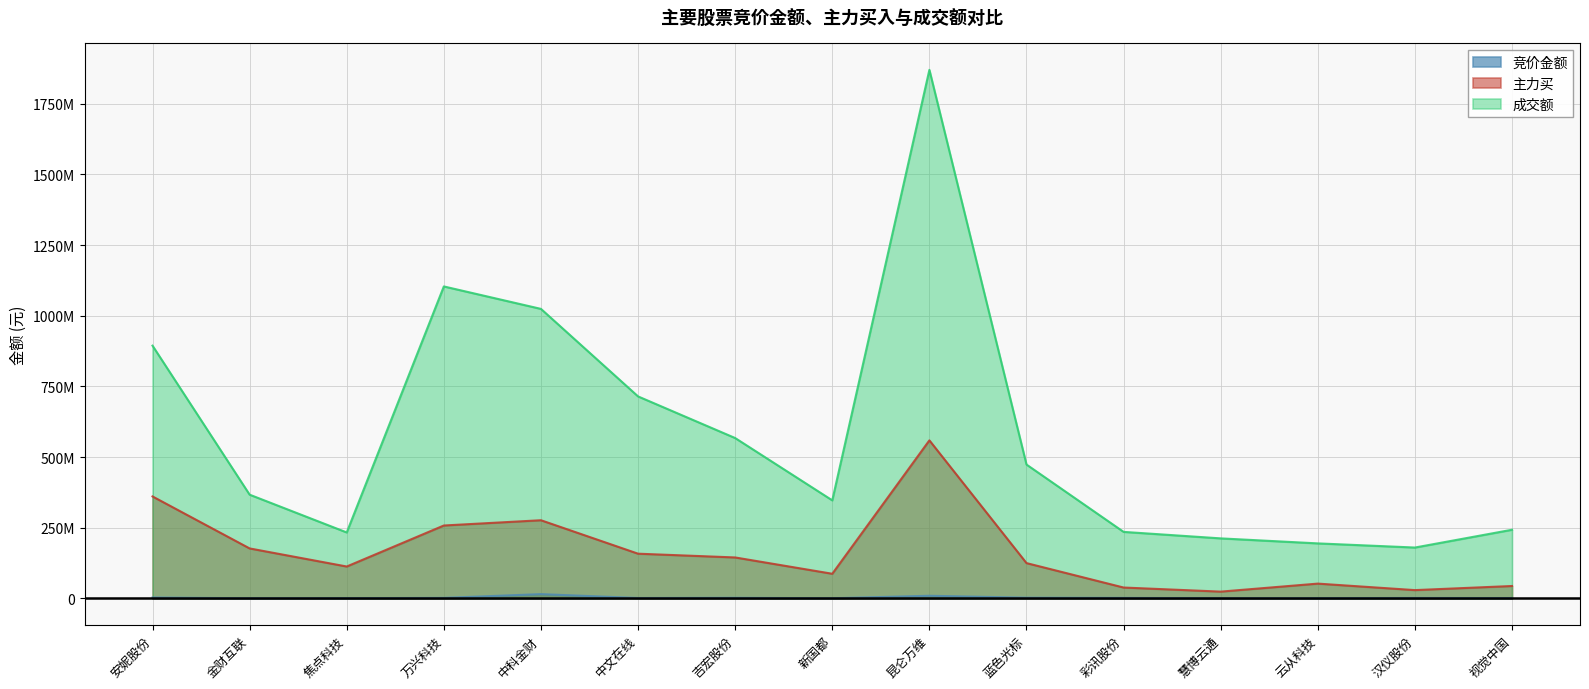

What are all the series names shown in the legend?

竞价金额, 主力买, 成交额